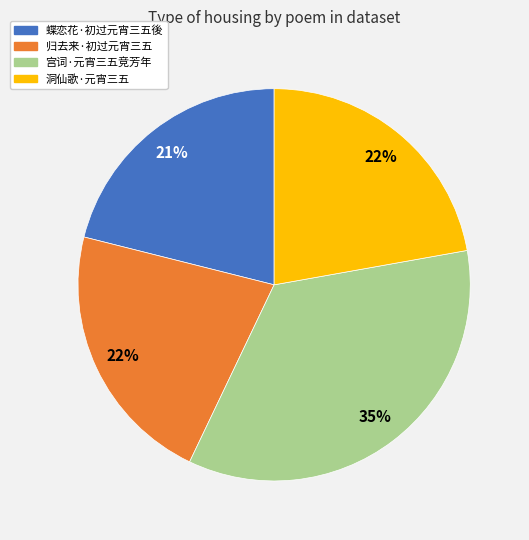

Does any single category account for the majority?

No